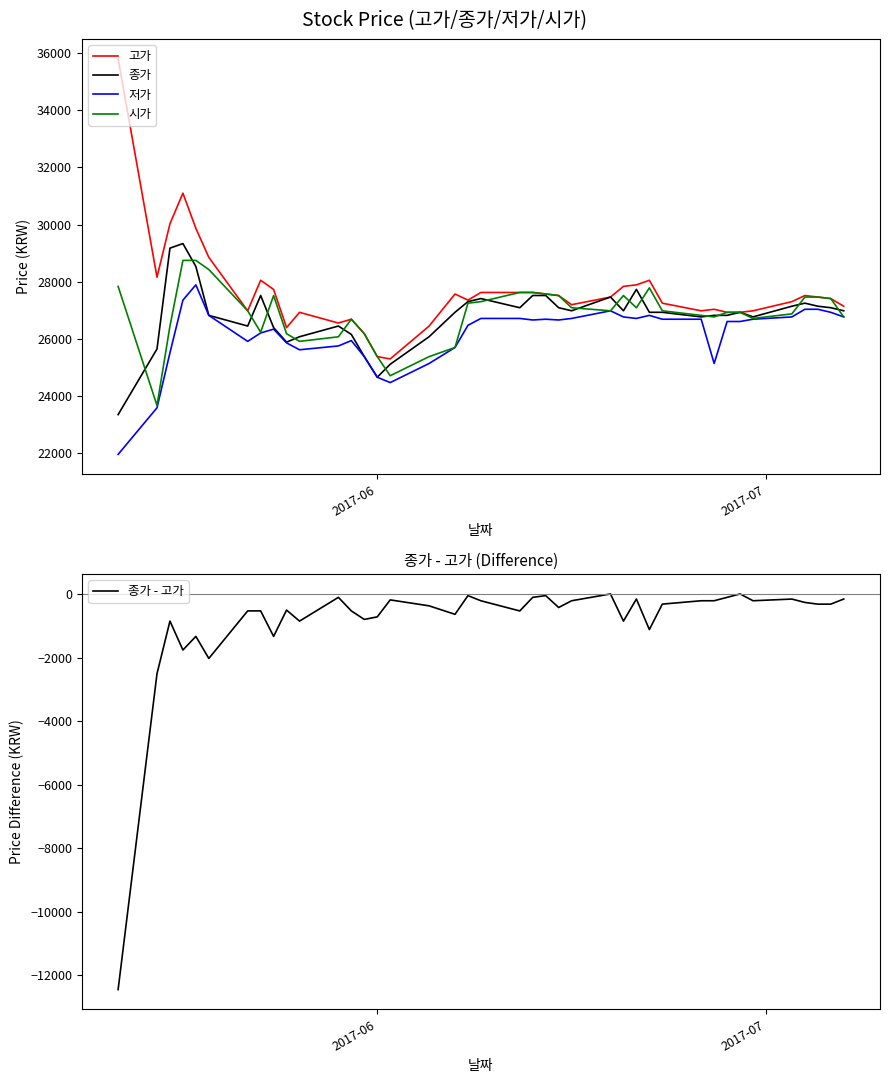

In 저가, how many points are higher than both neighbors (excluding endpoints)?

6